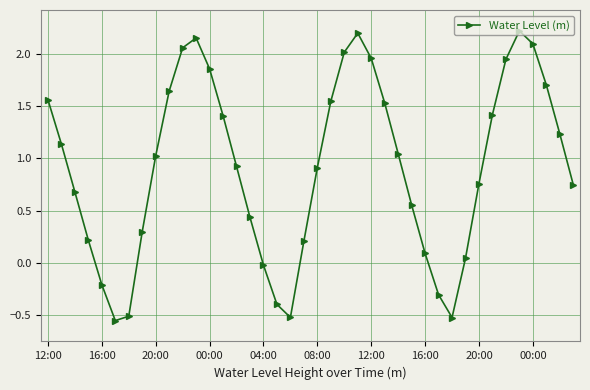

How many points are higher than both their immediate neighbors (excluding endpoints)?

3